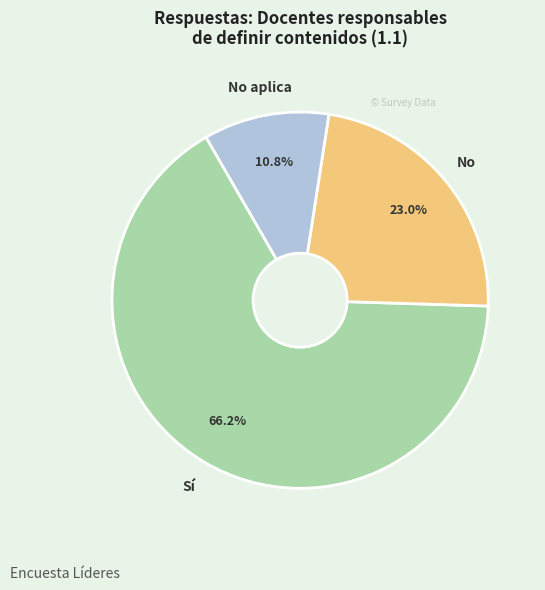

Is there any slice that represents more than half of the pie?

Yes